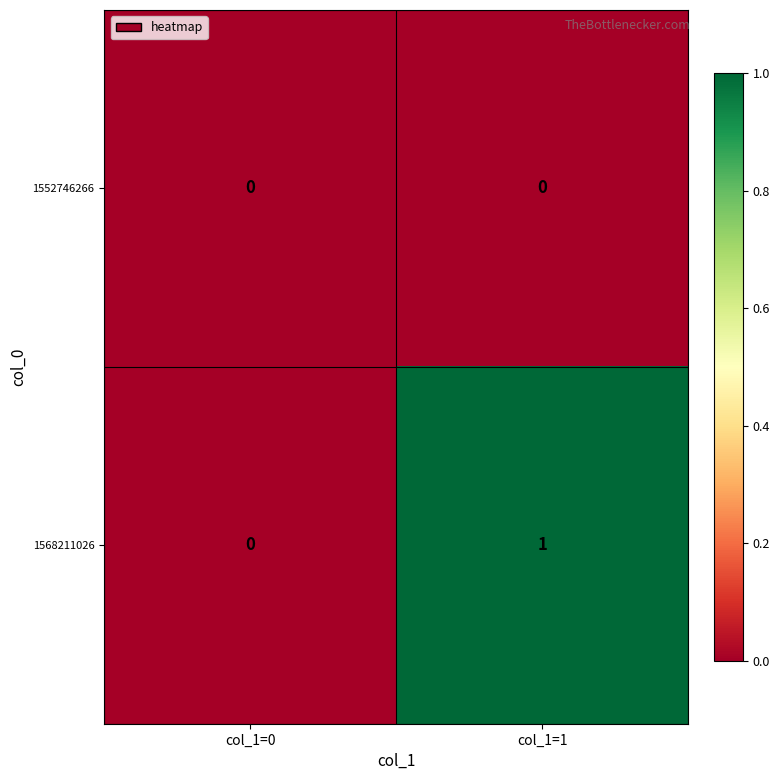

Rank the series by their maximum value, from highest to lowest.

1568211026, 1552746266